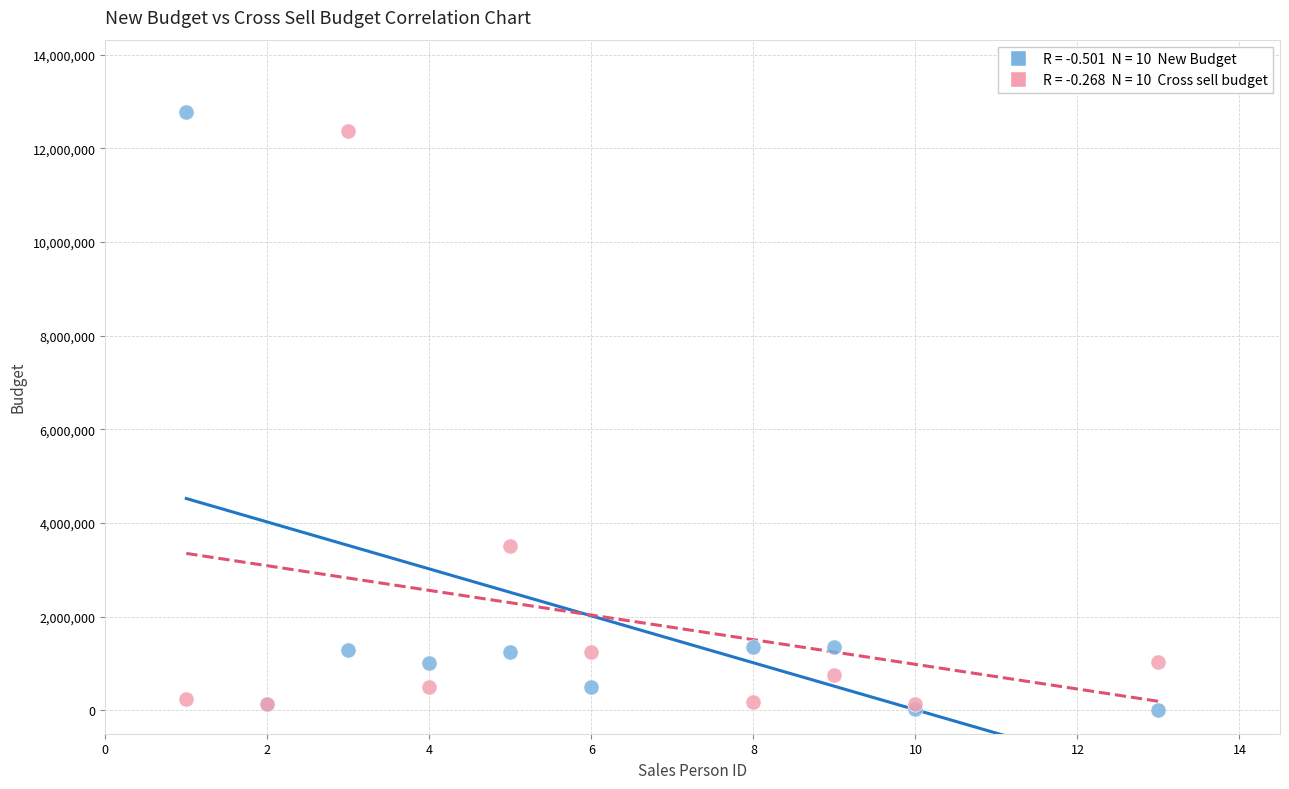

Across all series, what Y value is closest to 6400490?

3500000